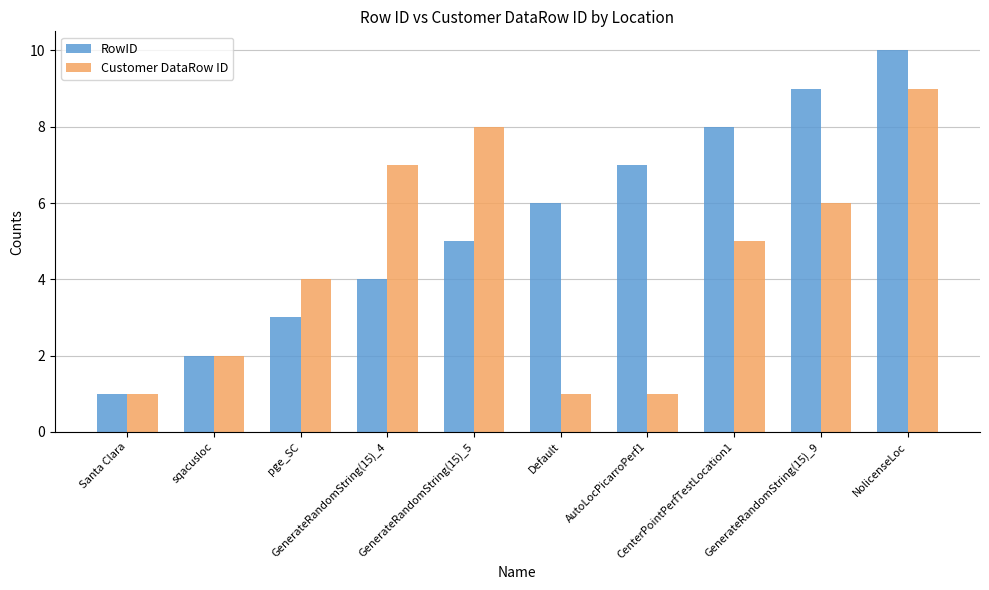

What is the label of the 9th bar from the right?

sqacusloc